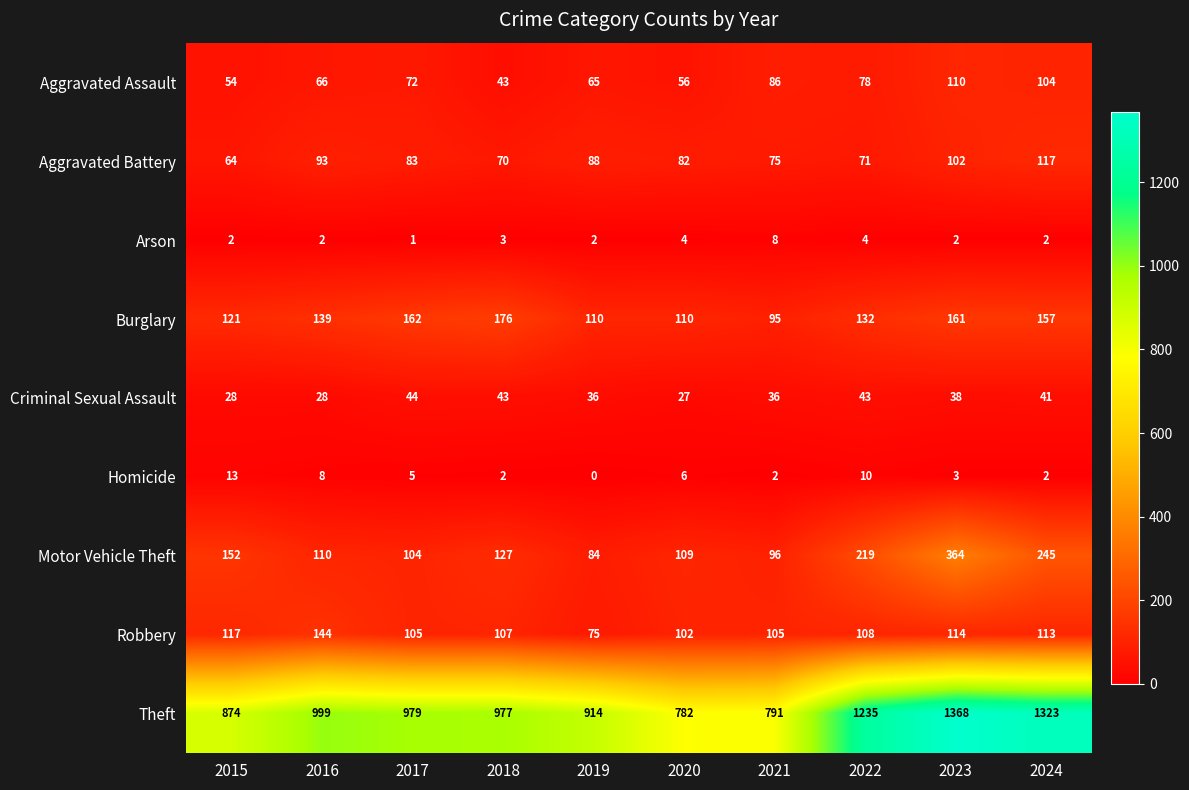

What is the difference between the Motor Vehicle Theft values at 2024 and 2020?

136